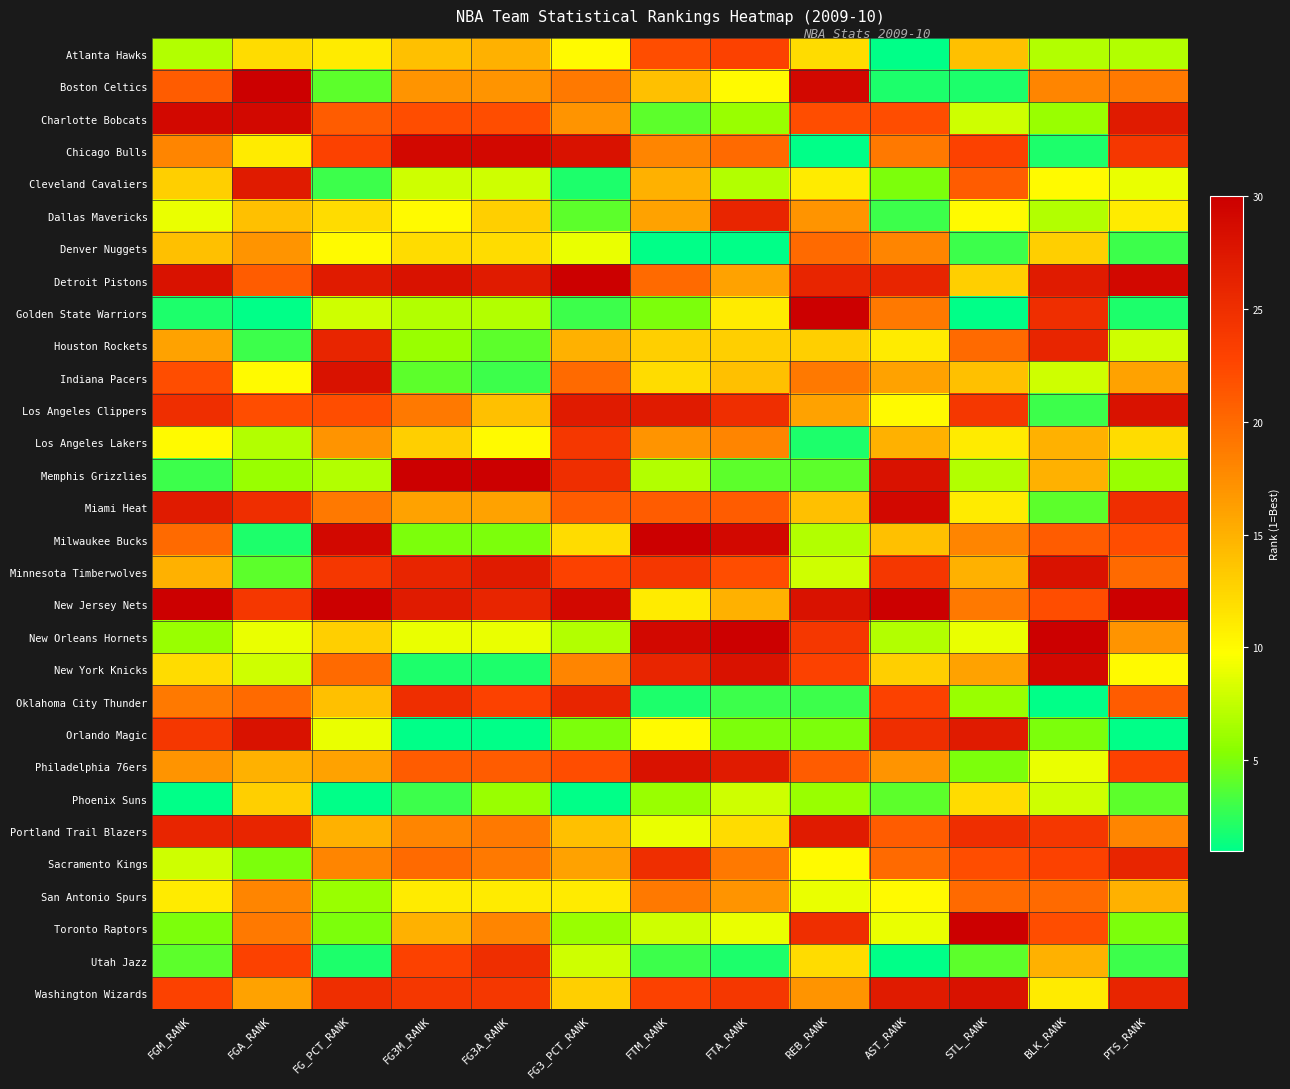

What is the maximum value shown in the chart?

30